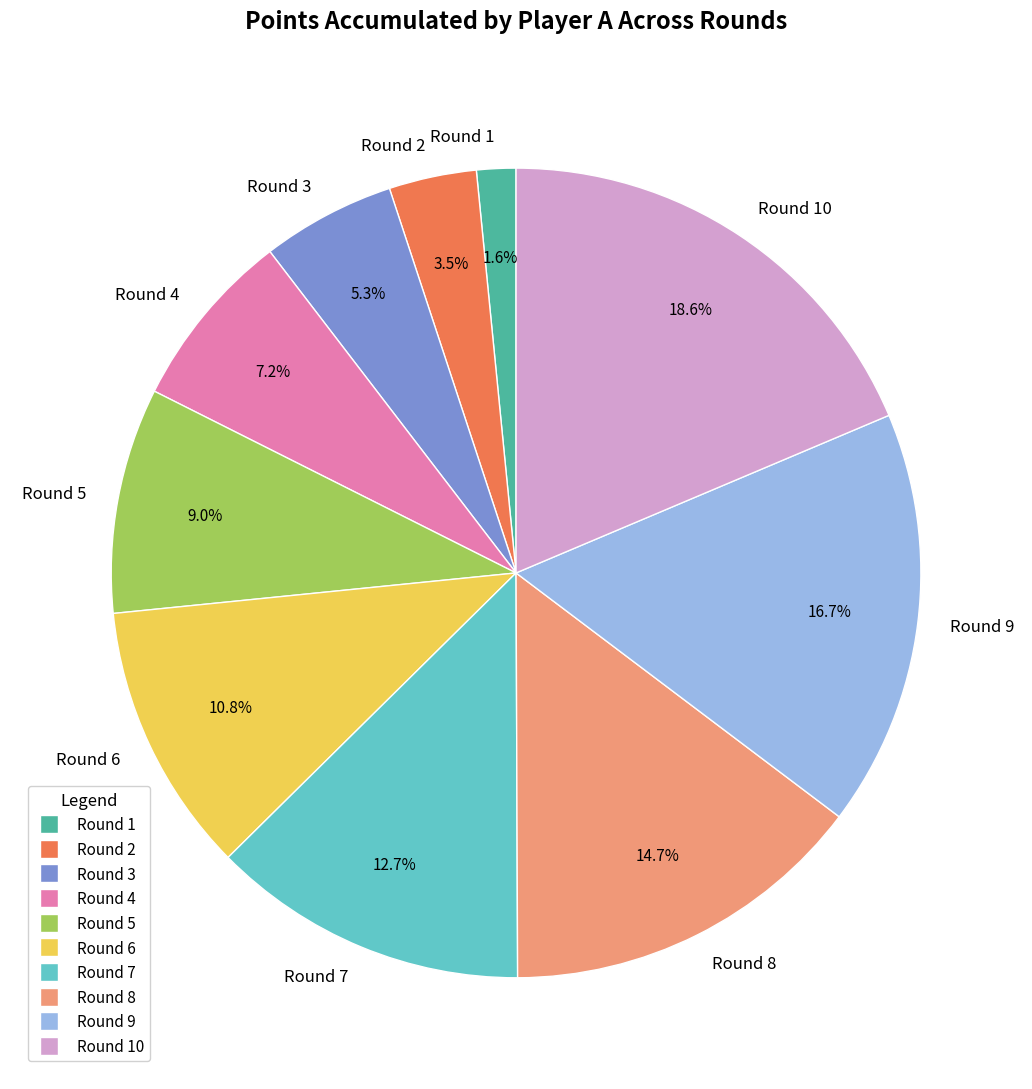

Is there a majority slice in this chart?

No